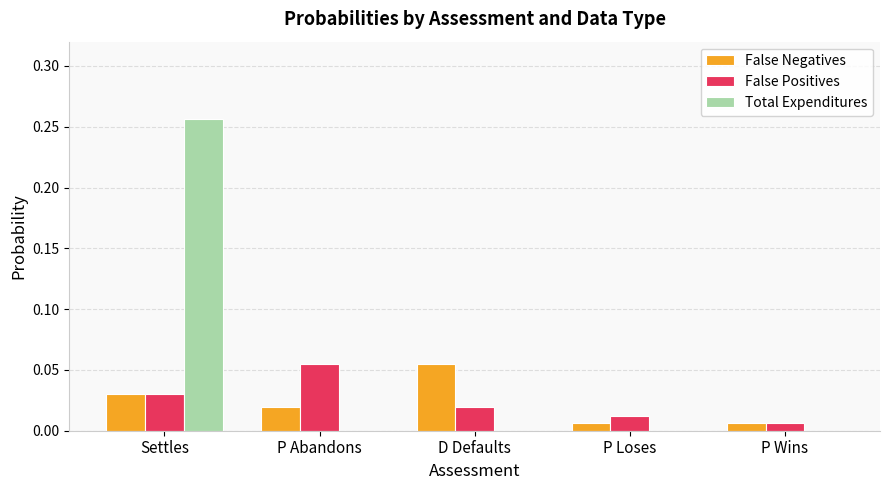

Which category has the highest value in the False Positives series?

P Abandons